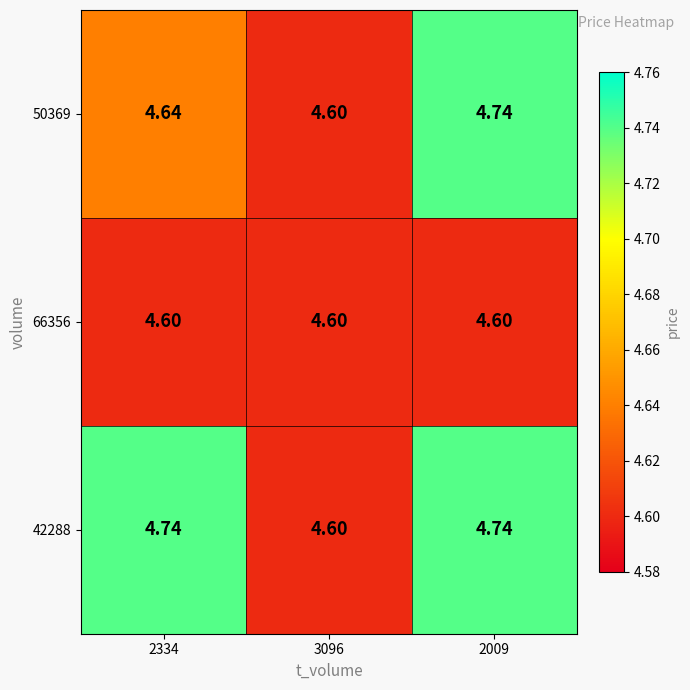

Is the value of 66356 at 2334 greater than the value of 42288 at 2009?

No